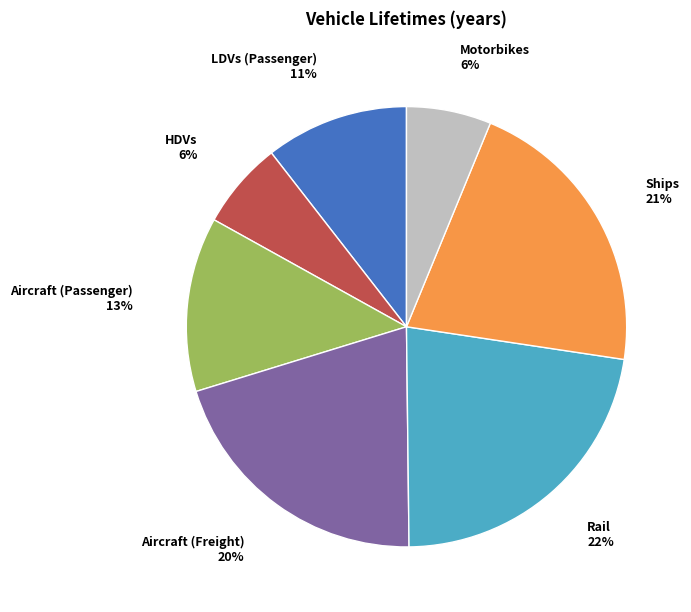

True or false: Motorbikes accounts for 6% of the total.

True